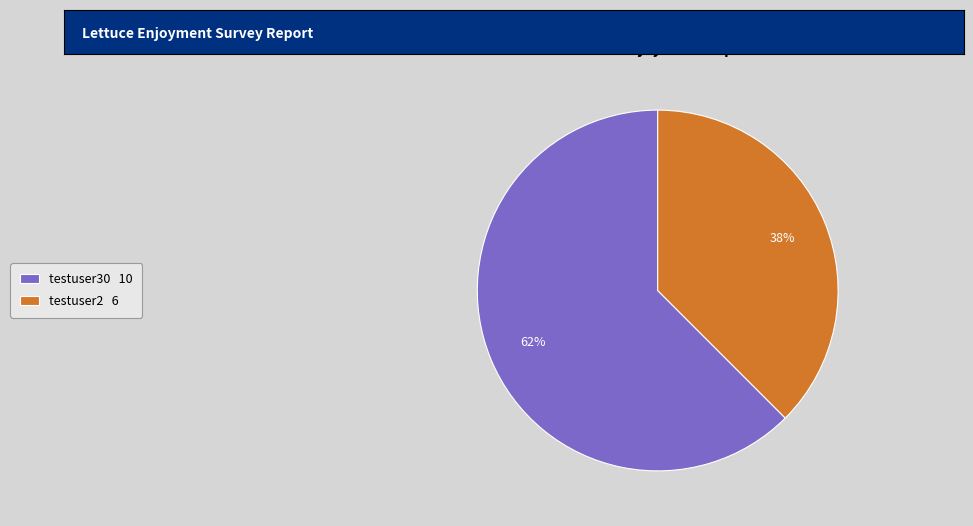

Between testuser30 and testuser2, which is larger?

testuser30